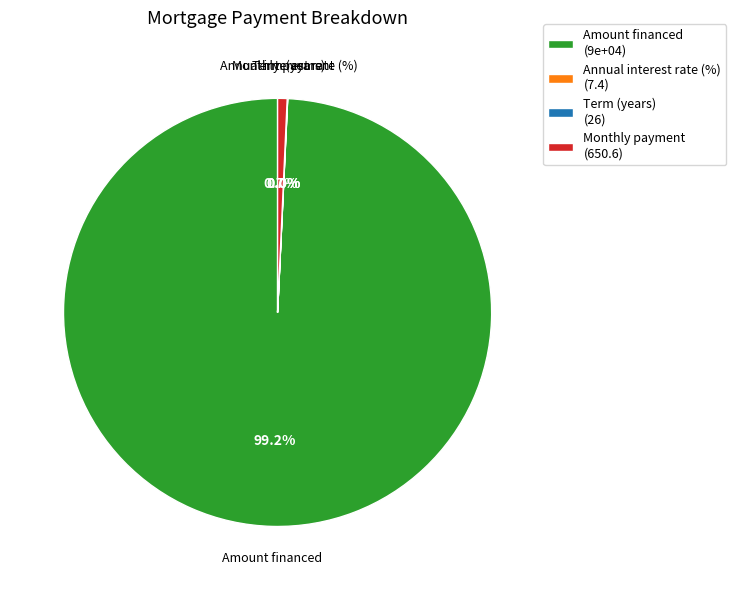

Does any single category account for the majority?

Yes